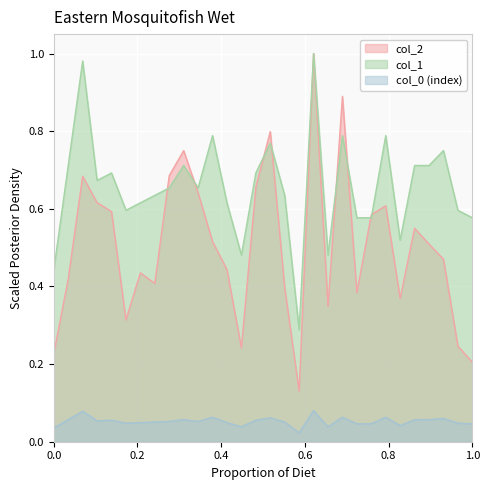

What is the value of the col_2 point at the 11th from the left?

0.6